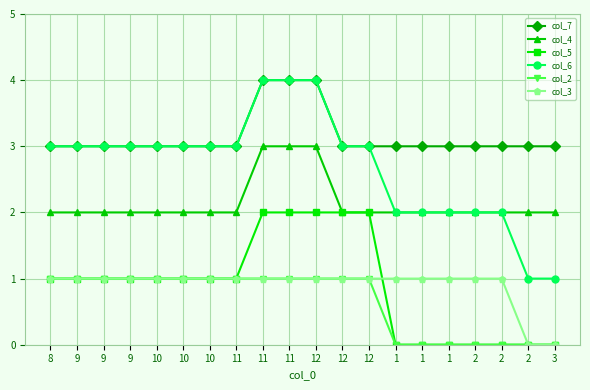

At which label is col_3 closest to 0?

2